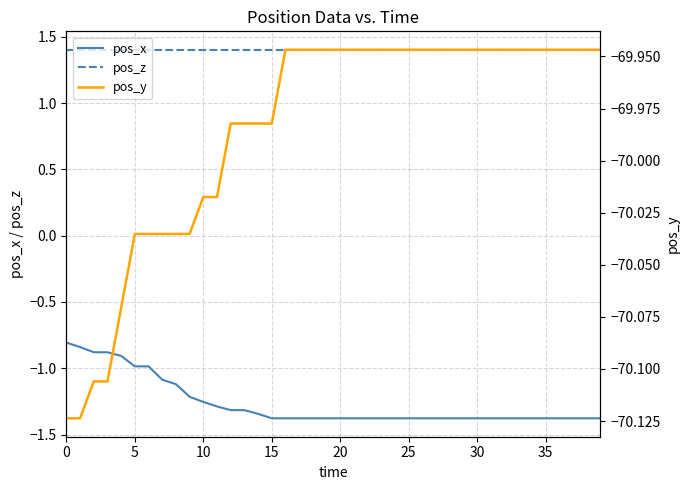

Is it true that pos_z equals 1.4 at 13?

True